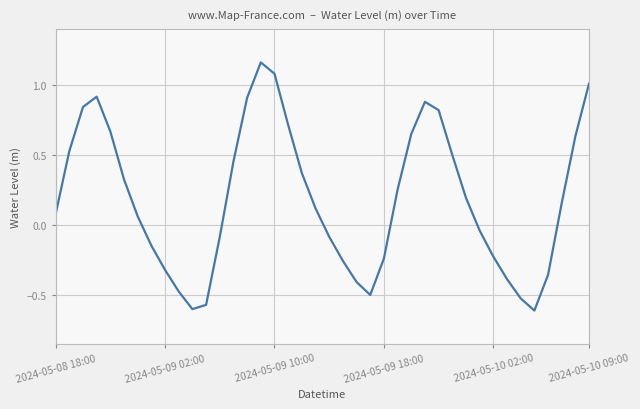

What is the difference between the maximum and minimum values?

1.8